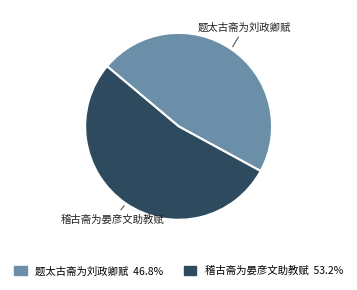

How many slices are in this pie chart?

2